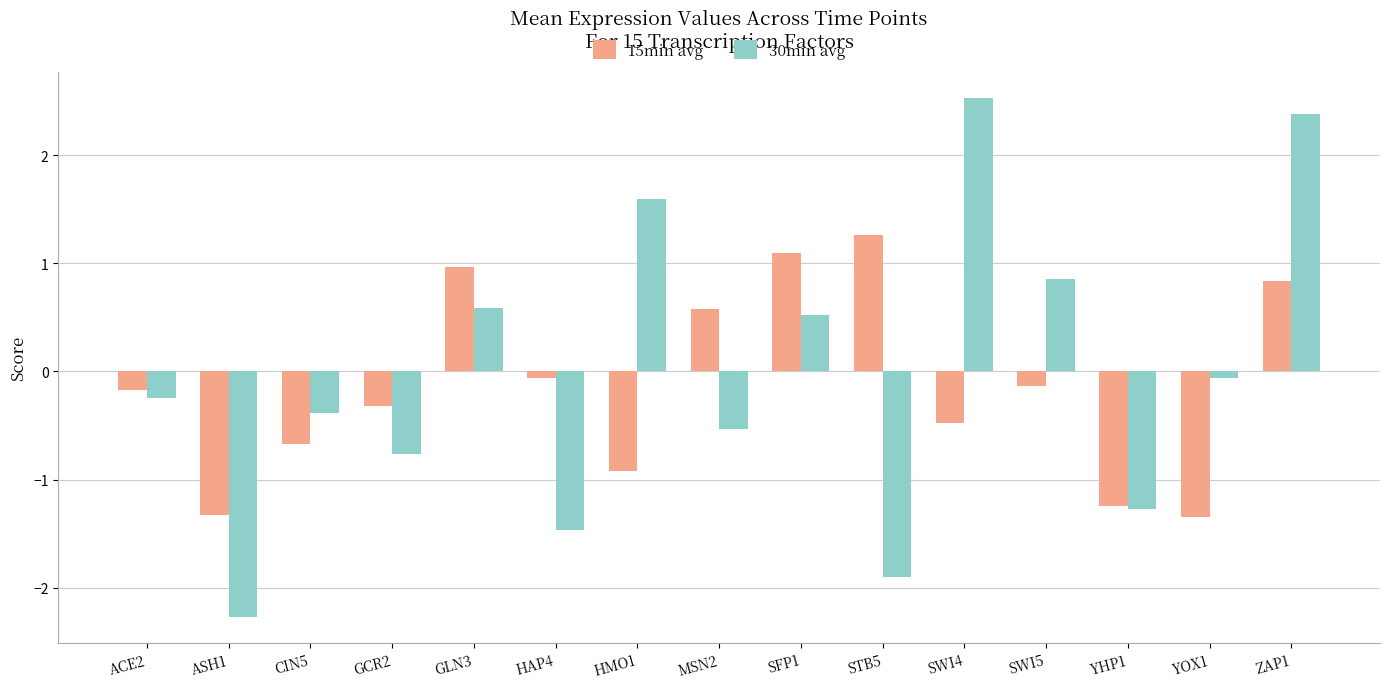

At which label is 30min avg closest to 0?

YOX1